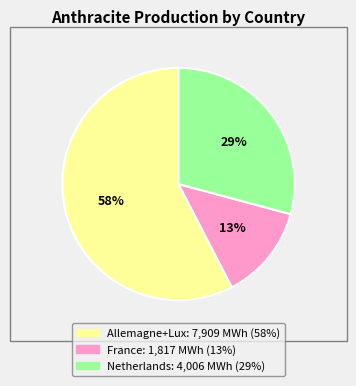

Is there any slice that represents more than half of the pie?

Yes